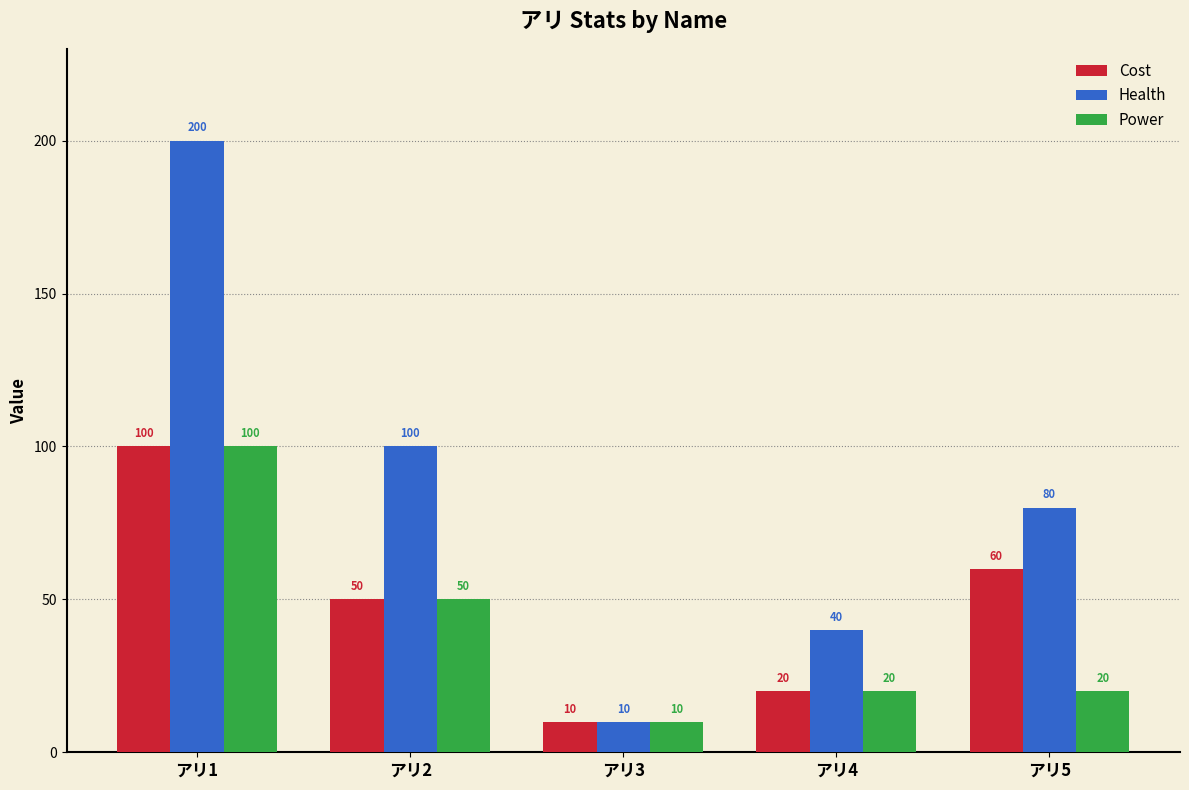

How many Health values are between 40 and 100?

3